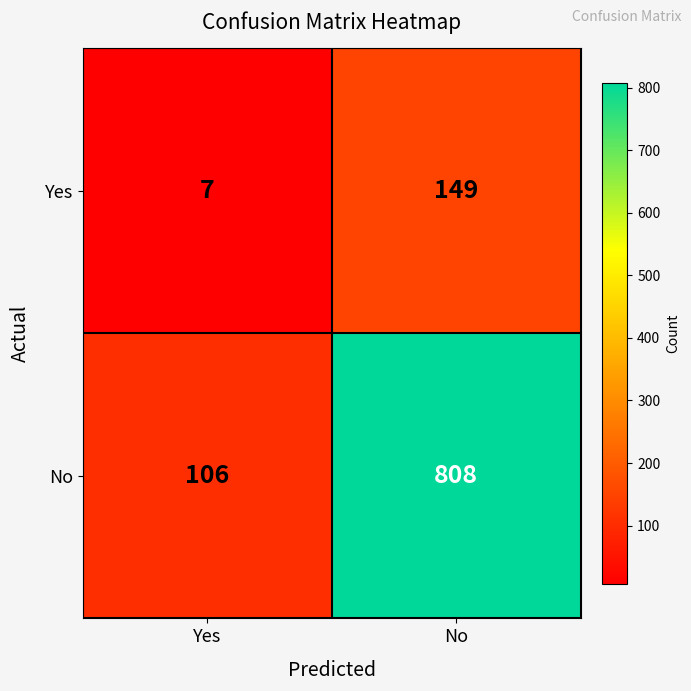

What is the smallest value displayed?

7